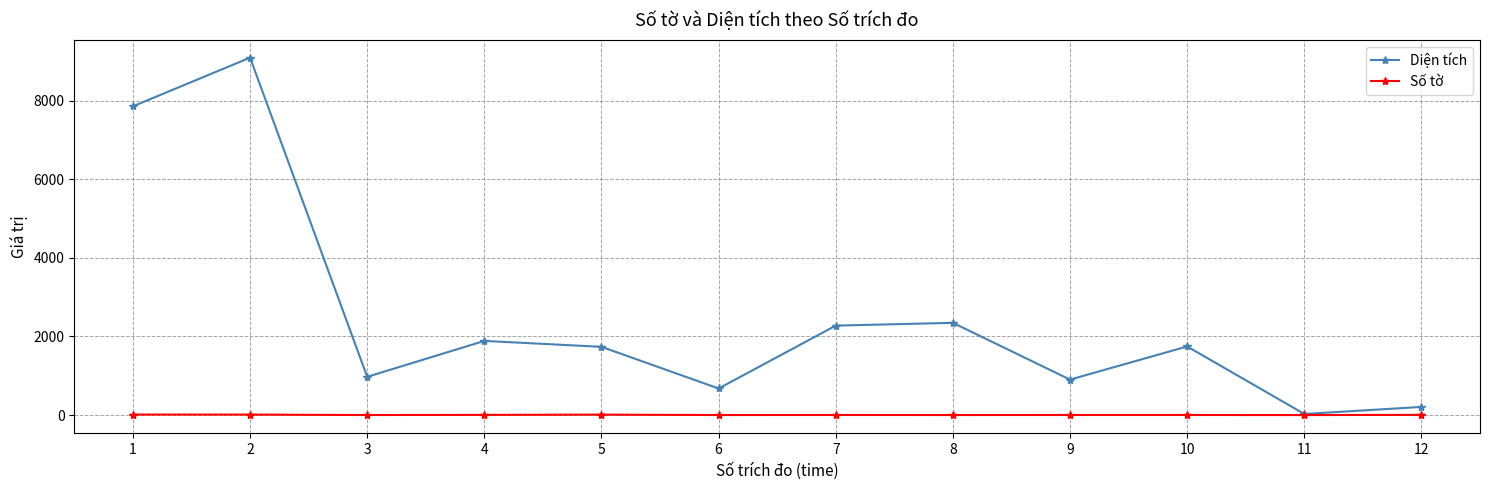

Between 6 and 8, which series saw the biggest shift?

Diện tích